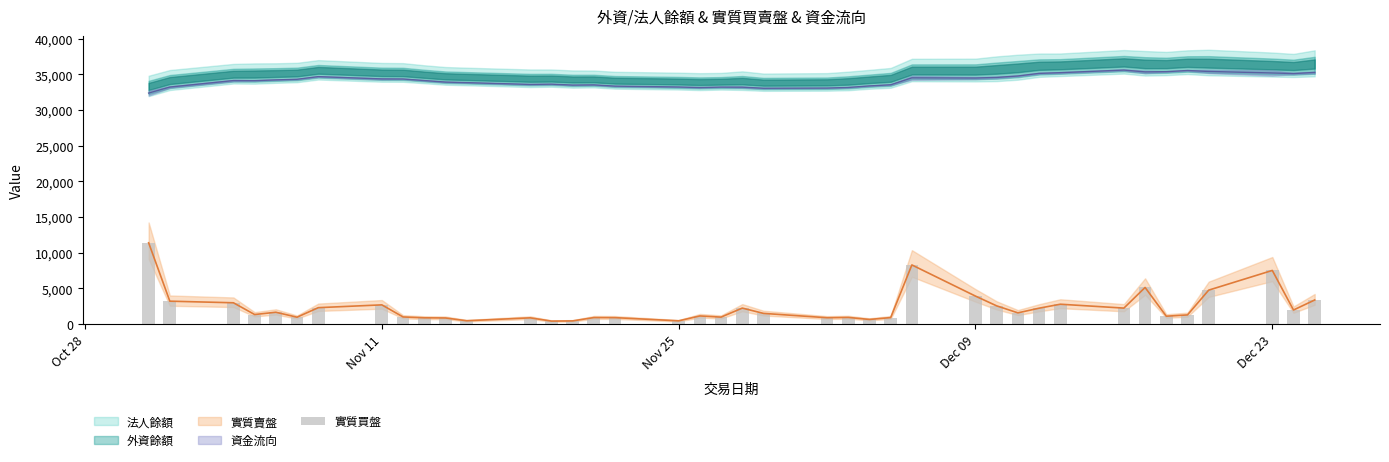

Read the value at Oct 28.

11395